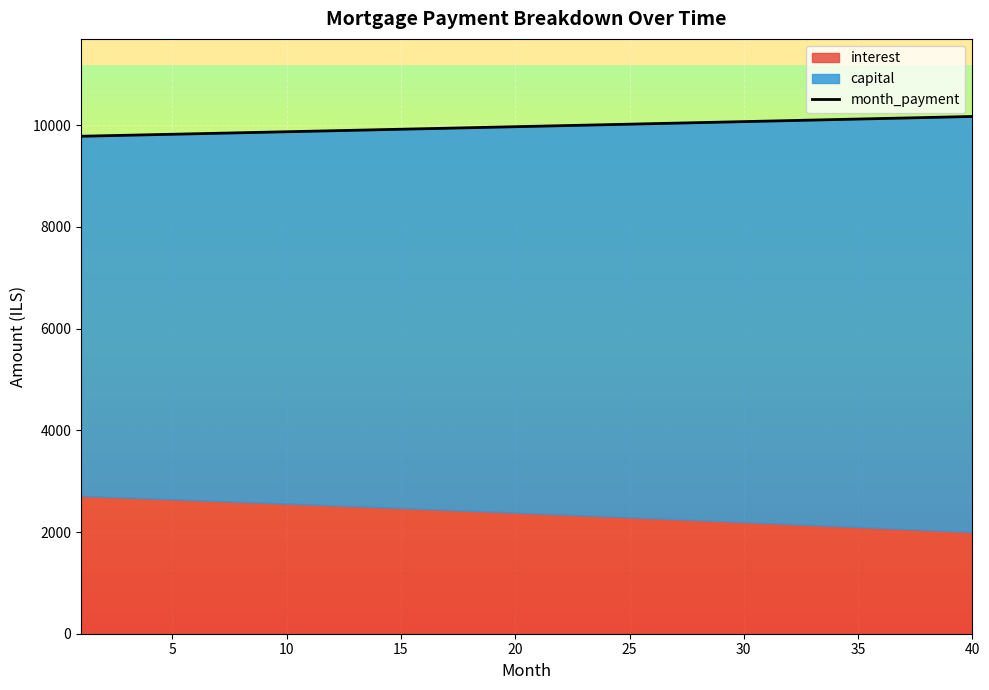

What is the lowest value of the month_payment series?

9781.7